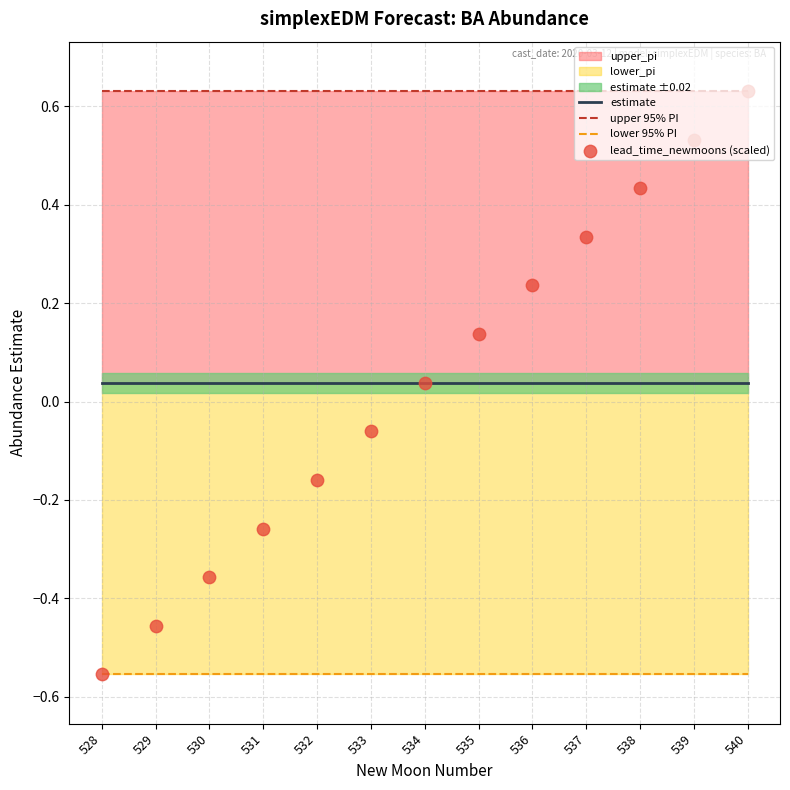

Which series contains the lowest Y value?

lower 95% PI